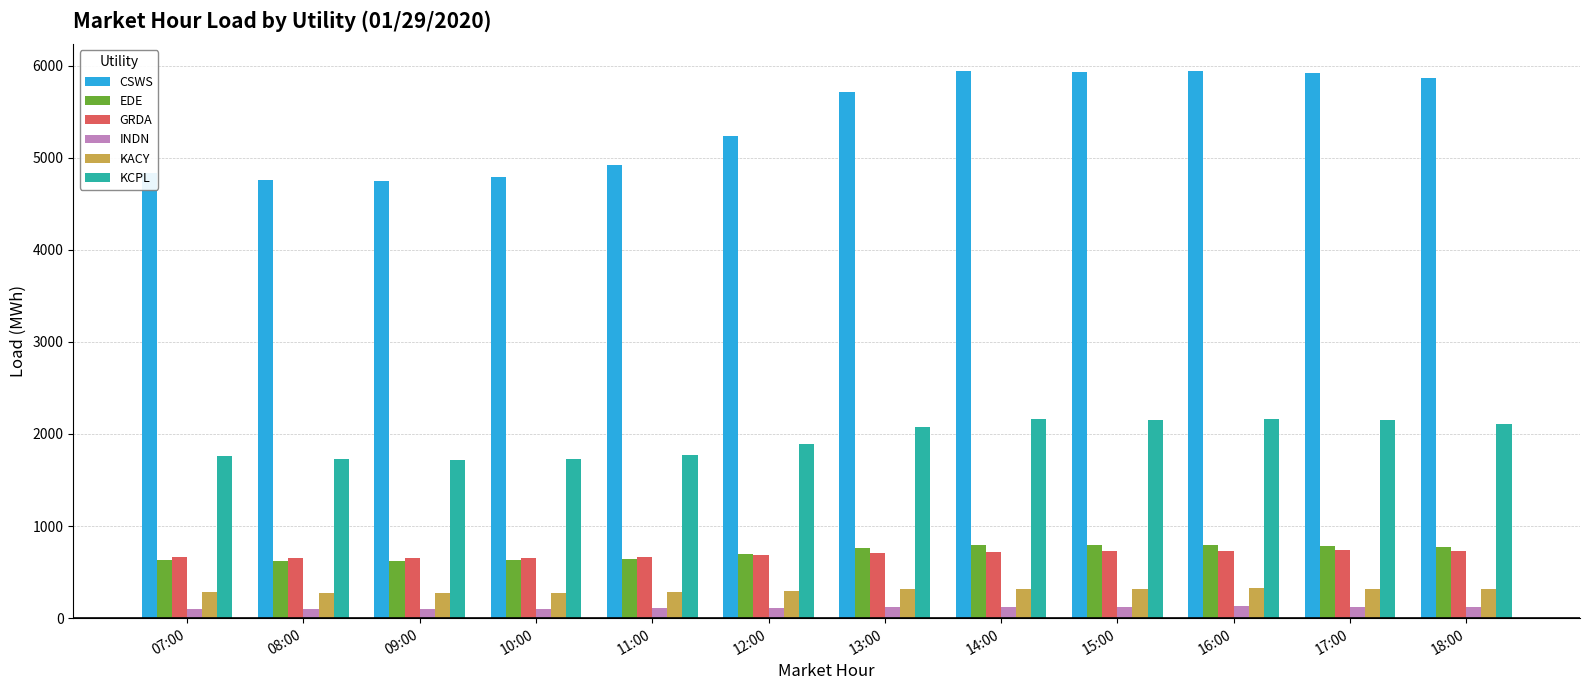

What is the difference between the second highest and minimum values in the EDE series?

168.5